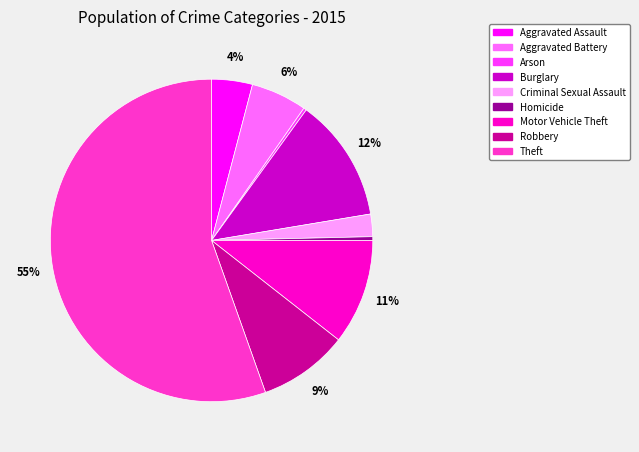

Between Aggravated Battery and Robbery, which is larger?

Robbery